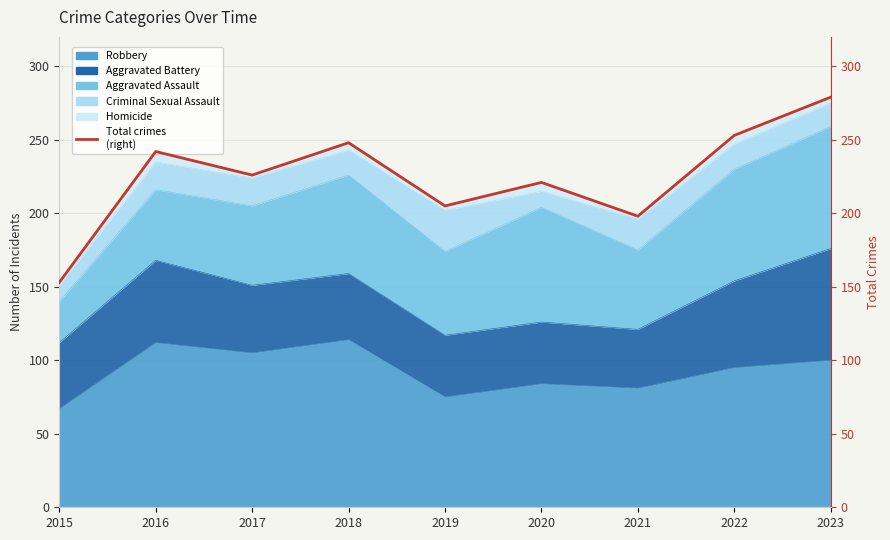

Reading left to right, what are all the values shown in this chart?

153	242	226	248	205	221	198	253	279